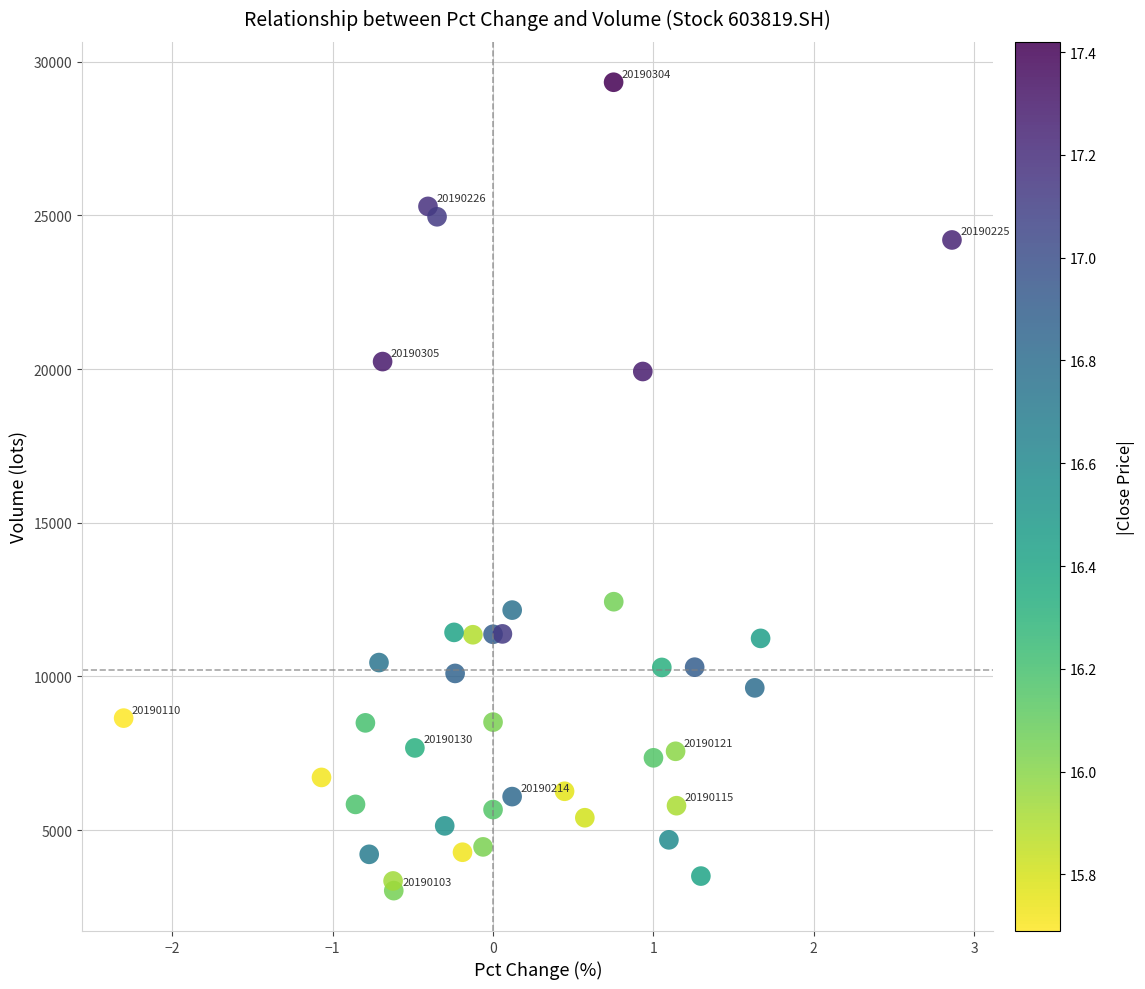

What is the range of X values (max minus min)?

5.2